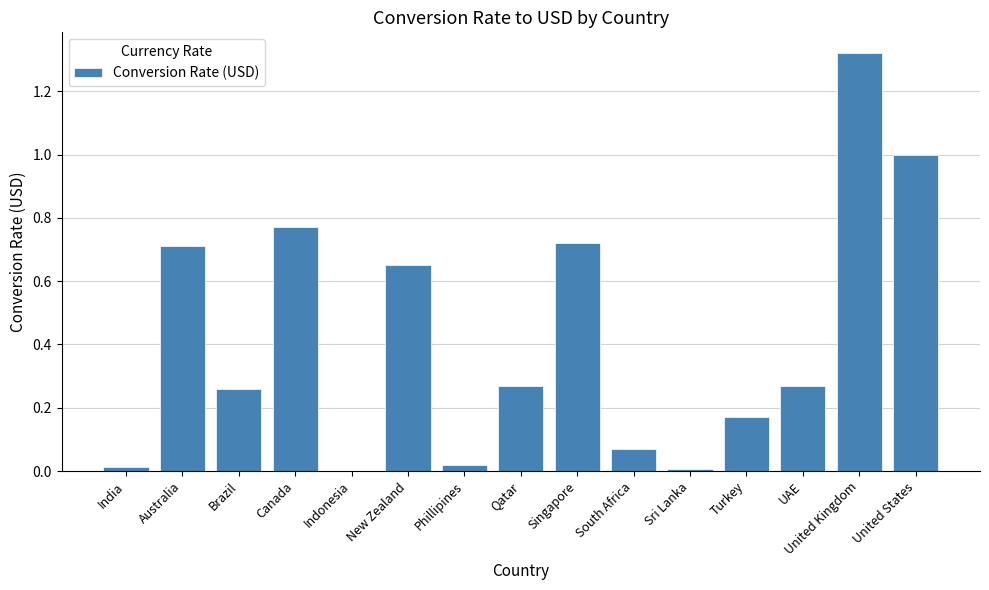

What is the sum of all values?

6.2